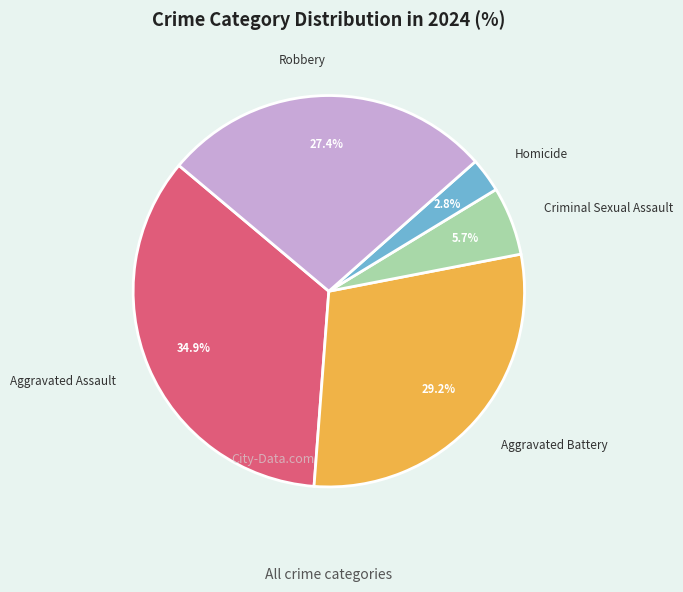

Between Aggravated Battery and Aggravated Assault, which is larger?

Aggravated Assault